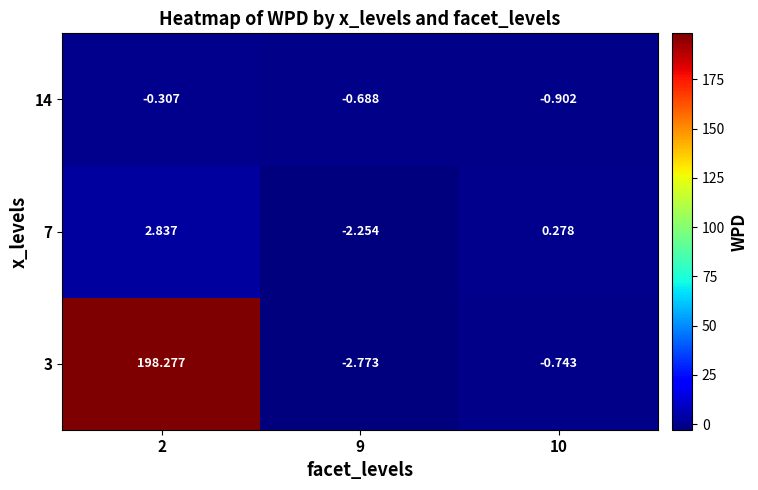

Reading left to right, what are all the values shown in this chart?

3: 2=198.3	9=-2.8	10=-0.7
7: 2=2.8	9=-2.3	10=0.3
14: 2=-0.3	9=-0.7	10=-0.9